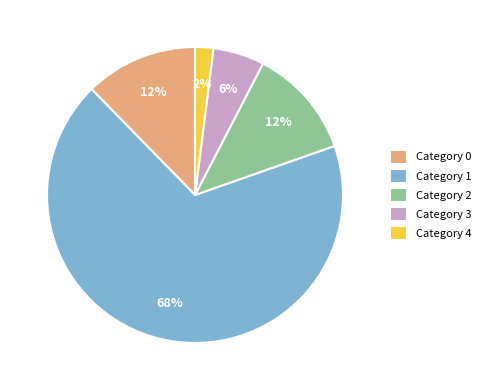

Does any single category account for the majority?

Yes